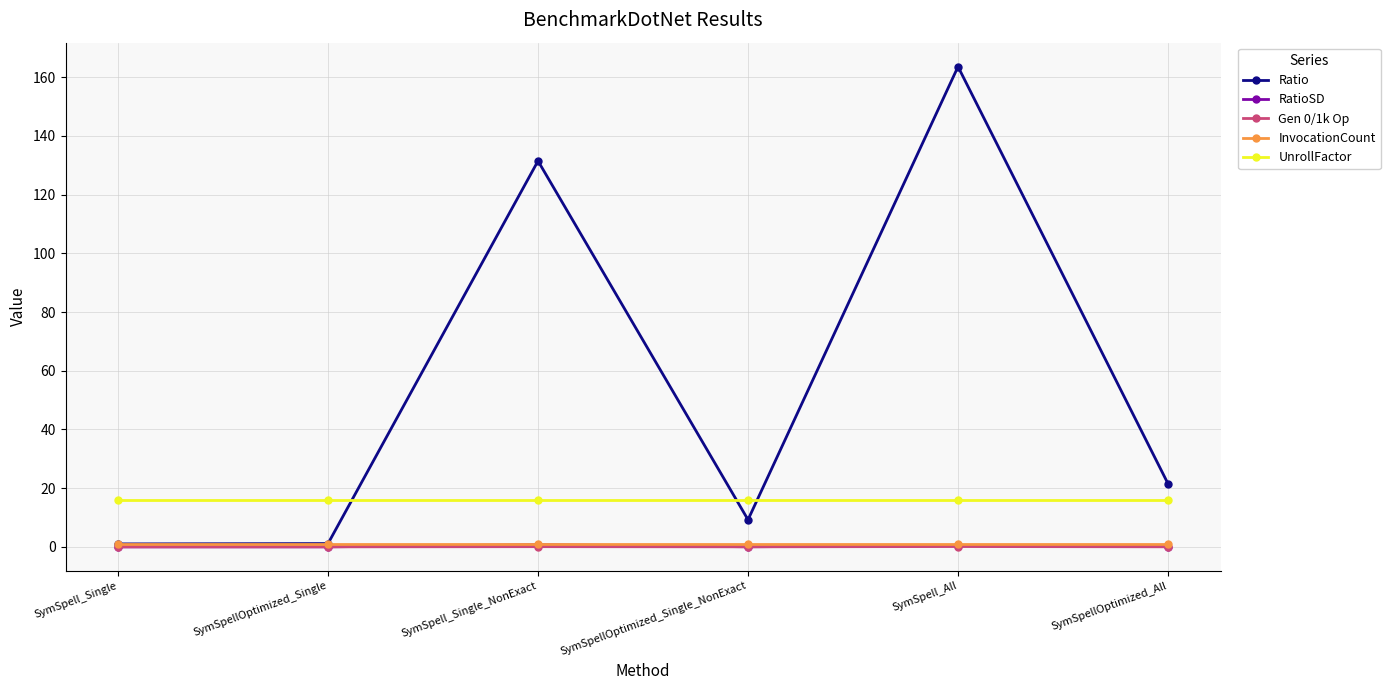

At how many categories does at least one series exceed 85?

2